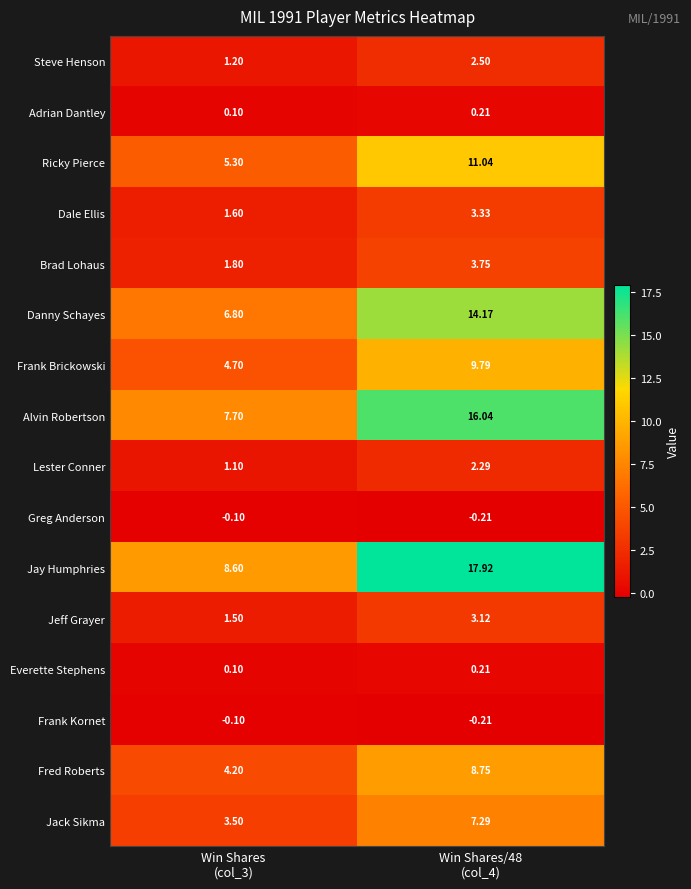

Which series has the largest total across all categories?

Jay Humphries